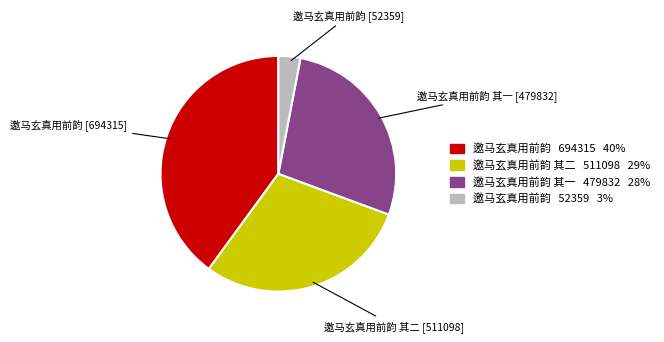

Is there any slice that represents more than half of the pie?

No